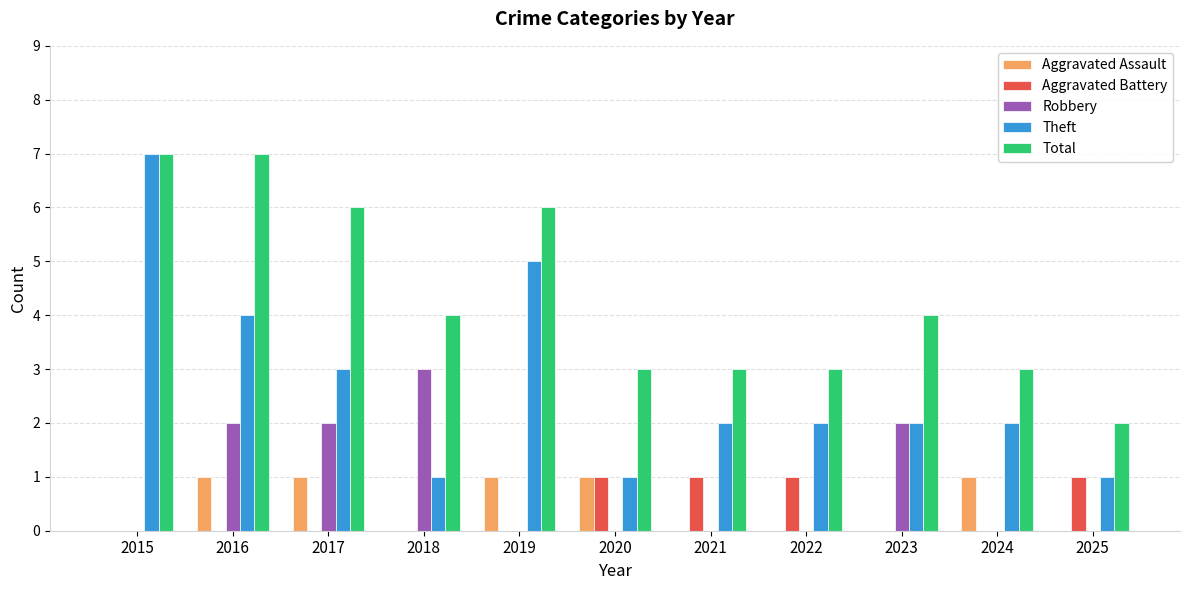

What is the sum of all Aggravated Battery values?

4